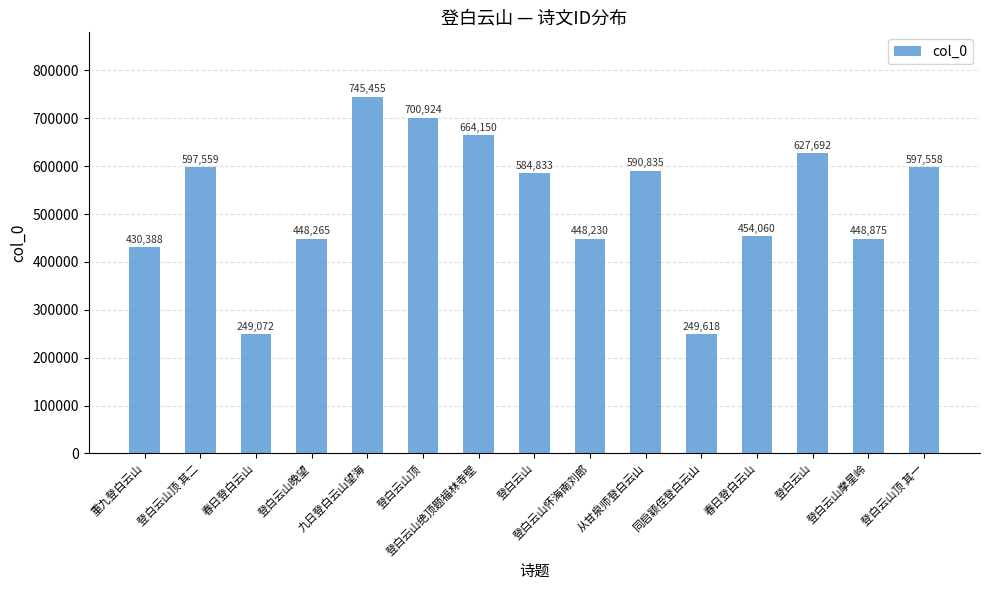

How many data points are less than 584833?

7